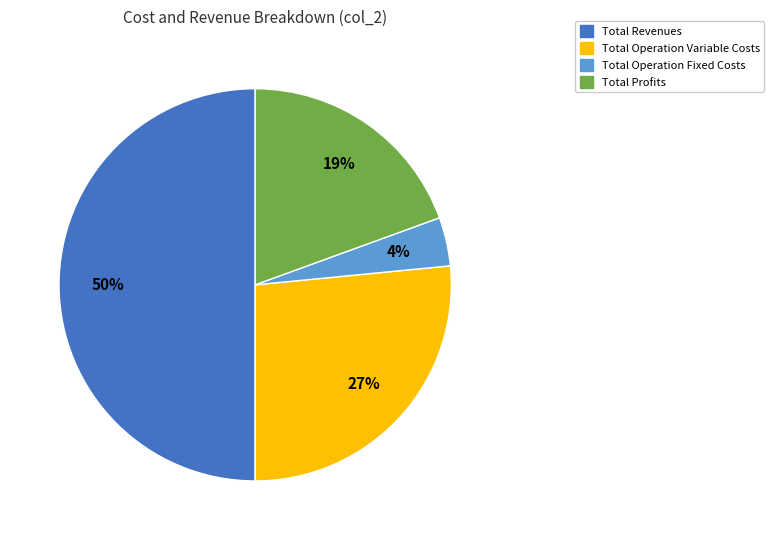

How many slices are in this pie chart?

4